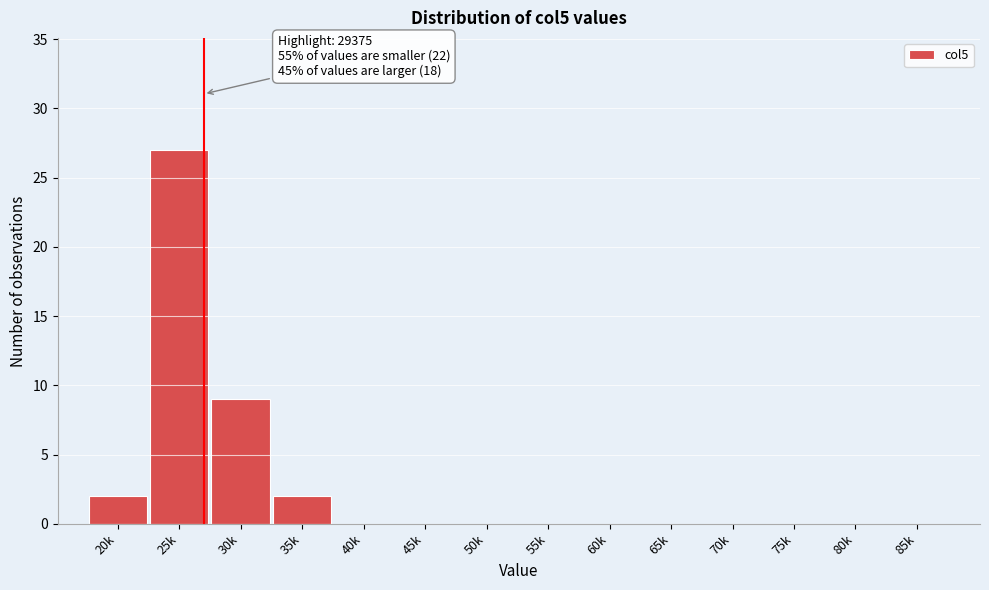

Reading left to right, what are all the values shown in this chart?

20k=2	25k=27	30k=9	35k=2	40k=0	45k=0	50k=0	55k=0	60k=0	65k=0	70k=0	75k=0	80k=0	85k=0